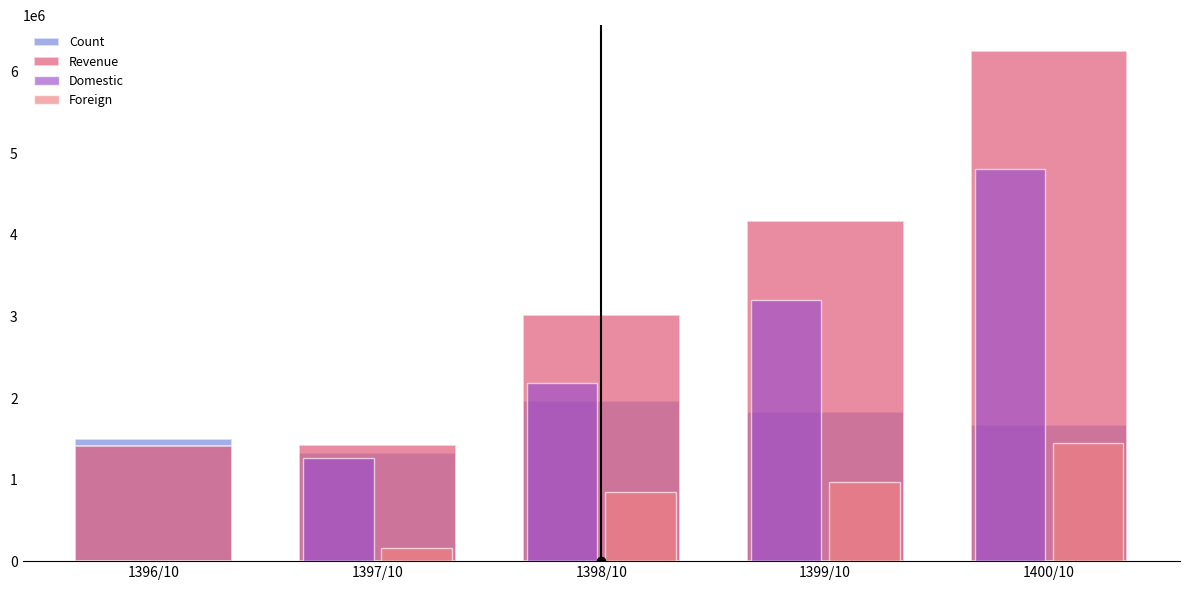

Rank the series at 1398/10 from highest to lowest value.

Revenue, Domestic, Count, Foreign